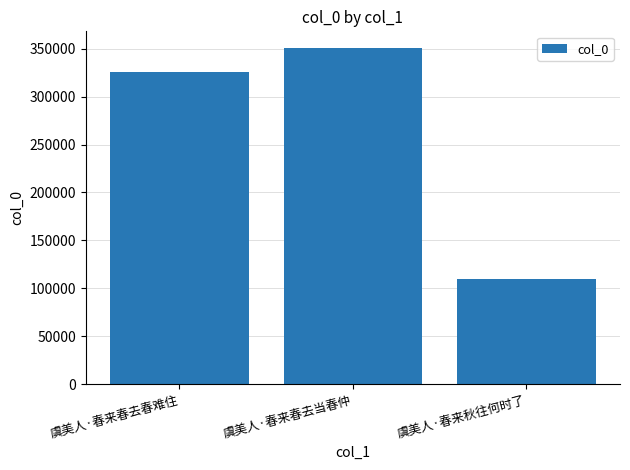

Between 虞美人·春来春去当春仲 and 虞美人·春来秋往何时了, which is larger?

虞美人·春来春去当春仲